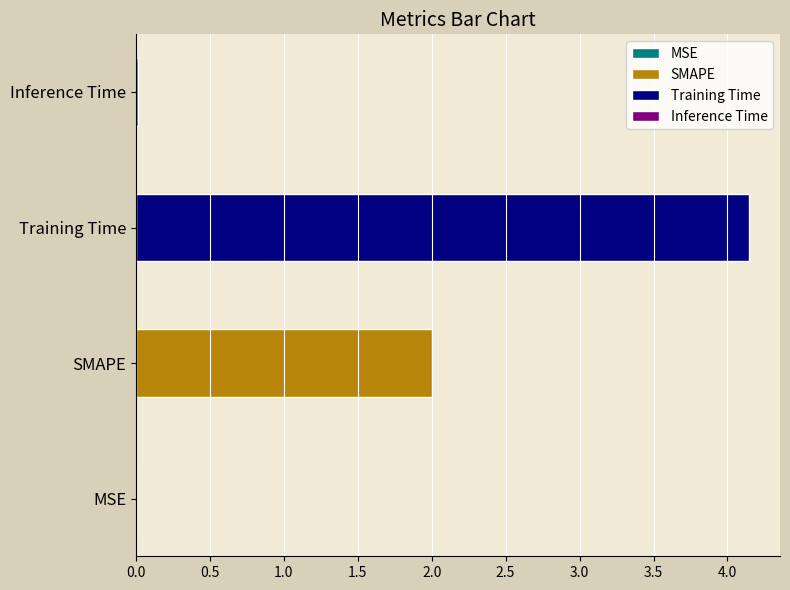

The value at Inference Time is 0.0. True or false?

True